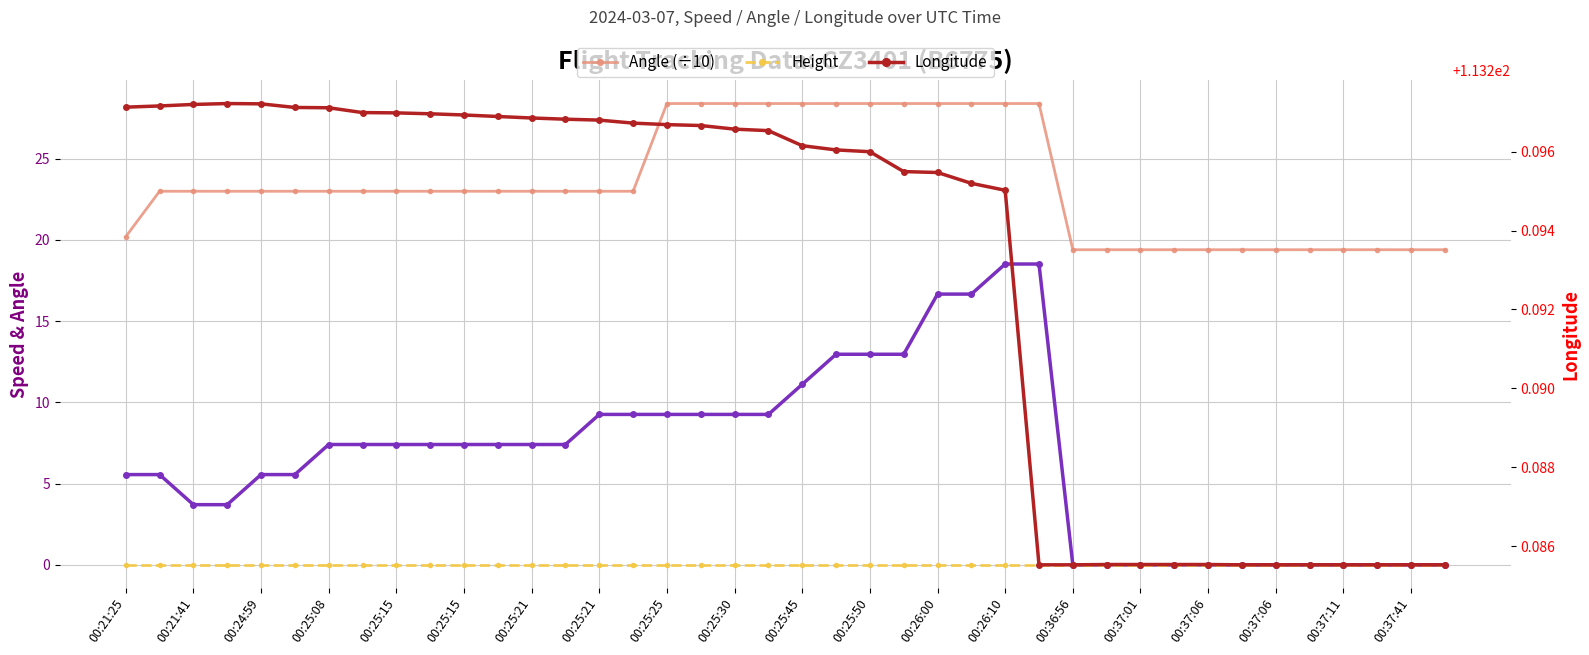

Which series has the largest total across all categories?

Longitude